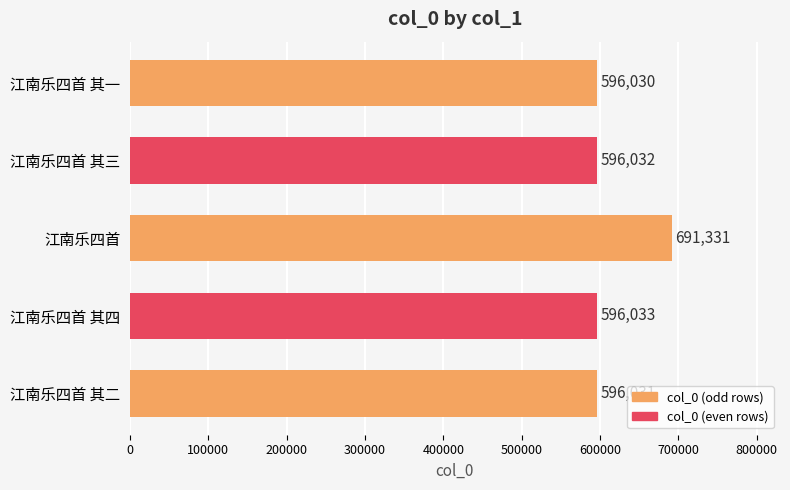

Reading bottom to top, transcribe all the data shown in this chart.

596031	596033	691331	596032	596030